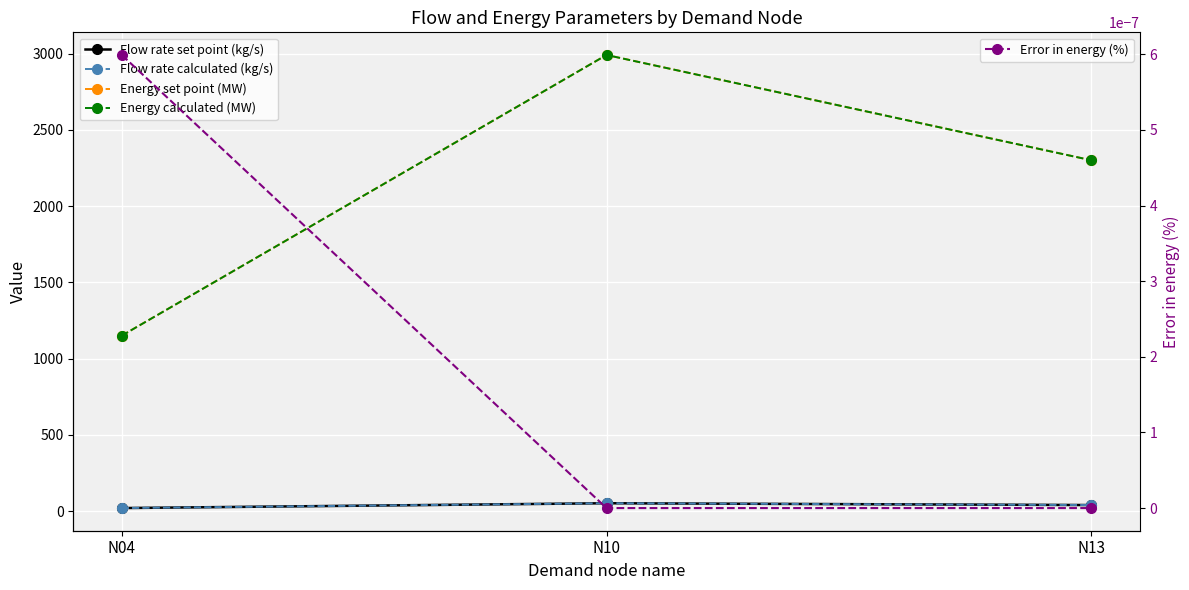

What is the sum of the Flow rate calculated (kg/s) values at N13 and N10?

91.0